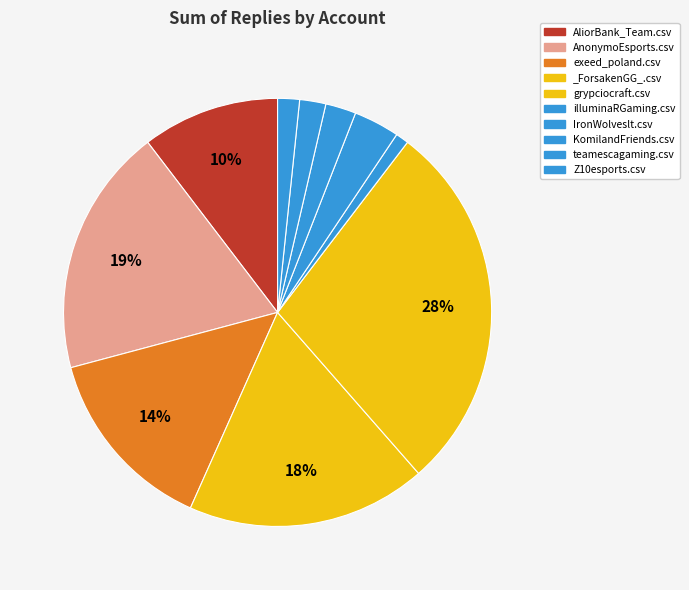

Which category has the biggest portion of the pie?

grypciocraft.csv